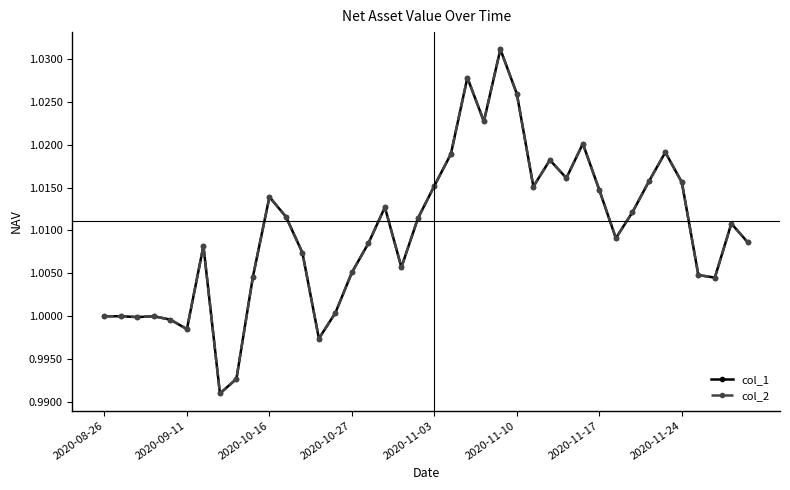

Is this an area chart (filled region under the line)?

No